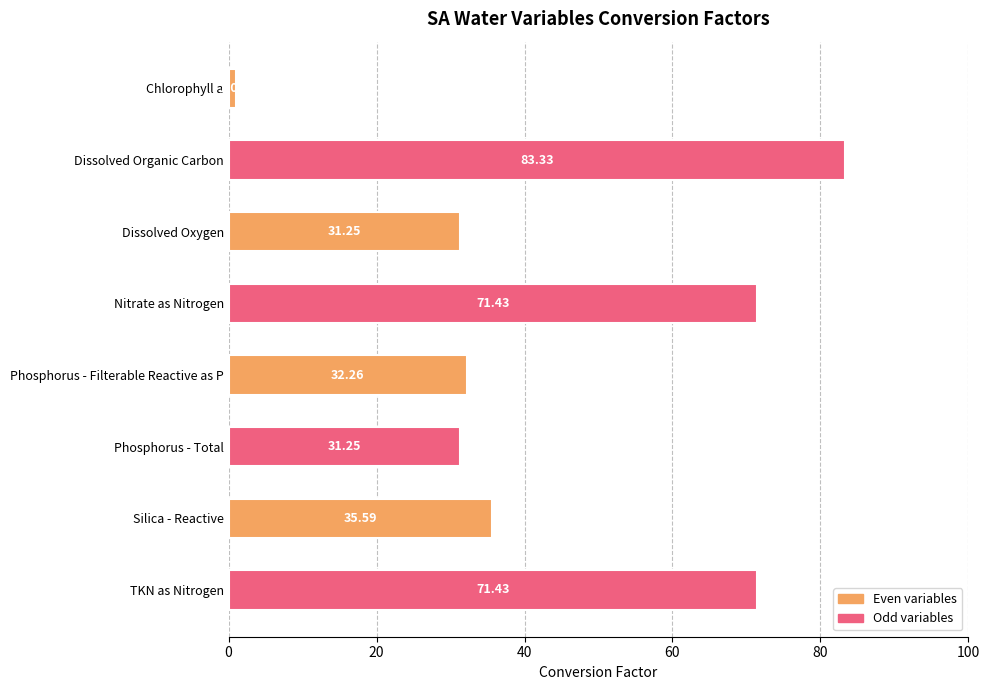

Which has a higher value, Dissolved Organic Carbon or Silica - Reactive?

Dissolved Organic Carbon